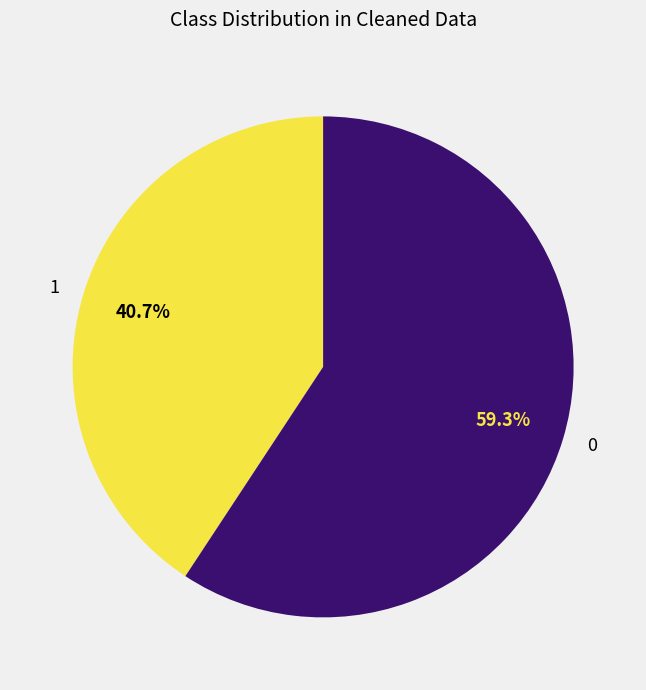

Count the number of slices in the pie.

2